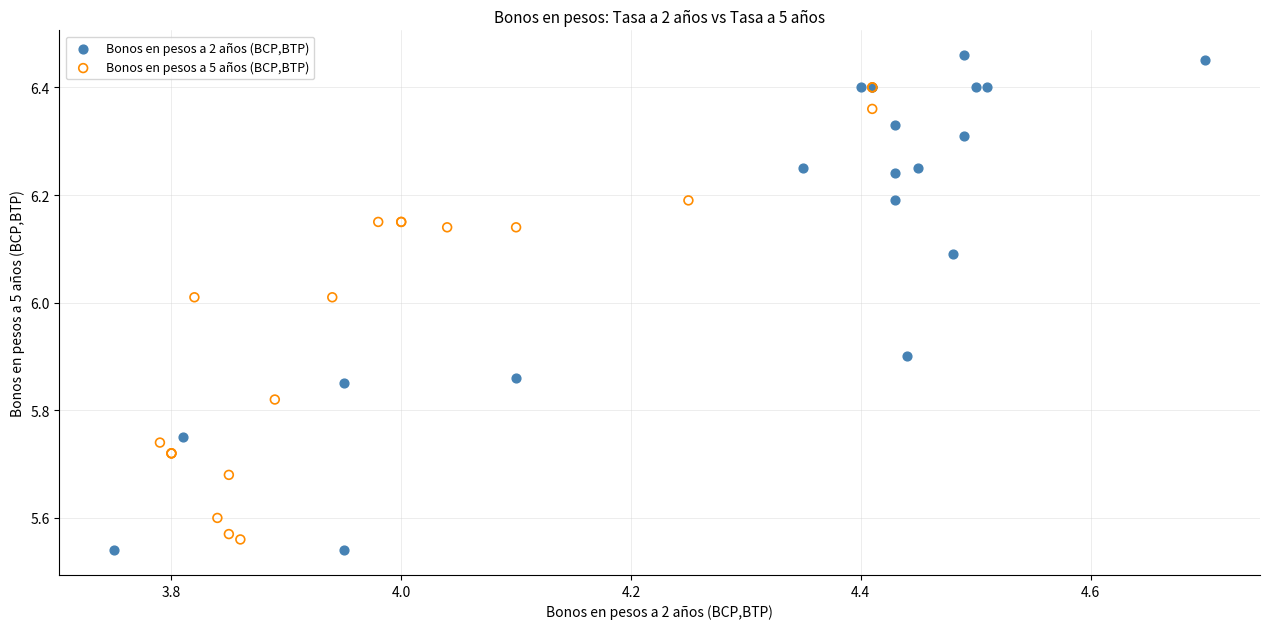

Which series has the widest spread of Y values?

Bonos en pesos a 2 años (BCP,BTP)